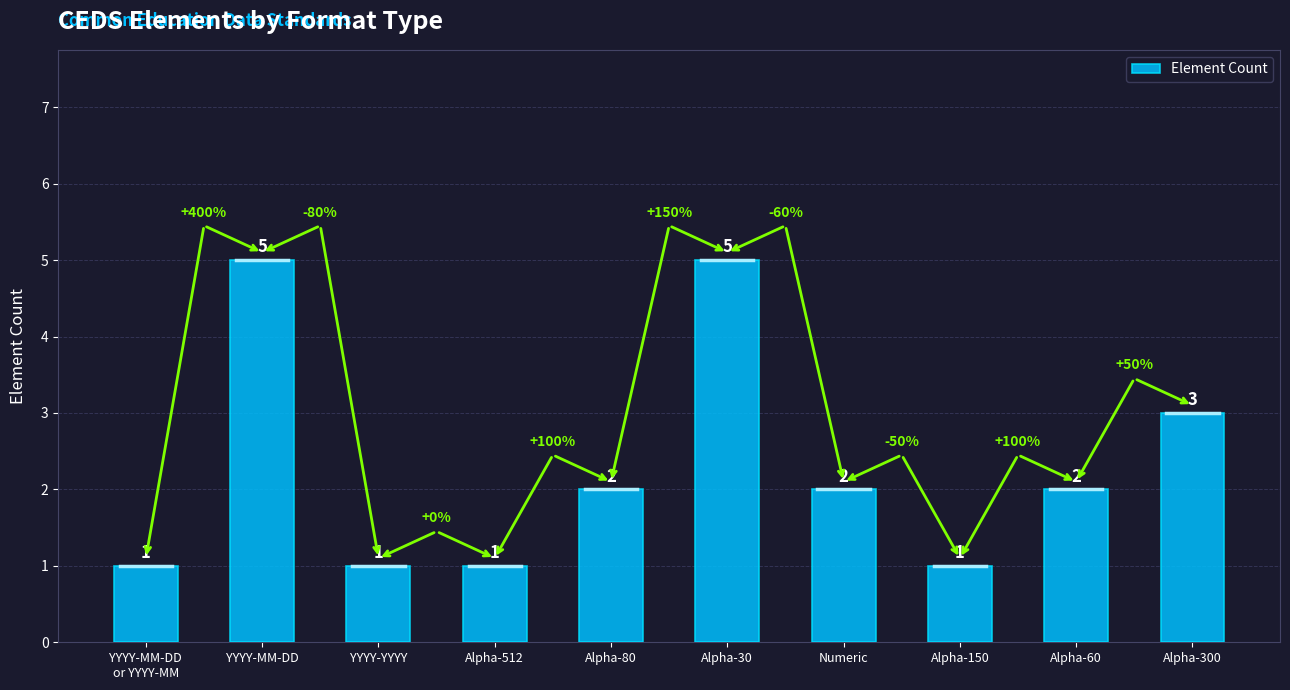

The value at Alpha-512 is 1. True or false?

True